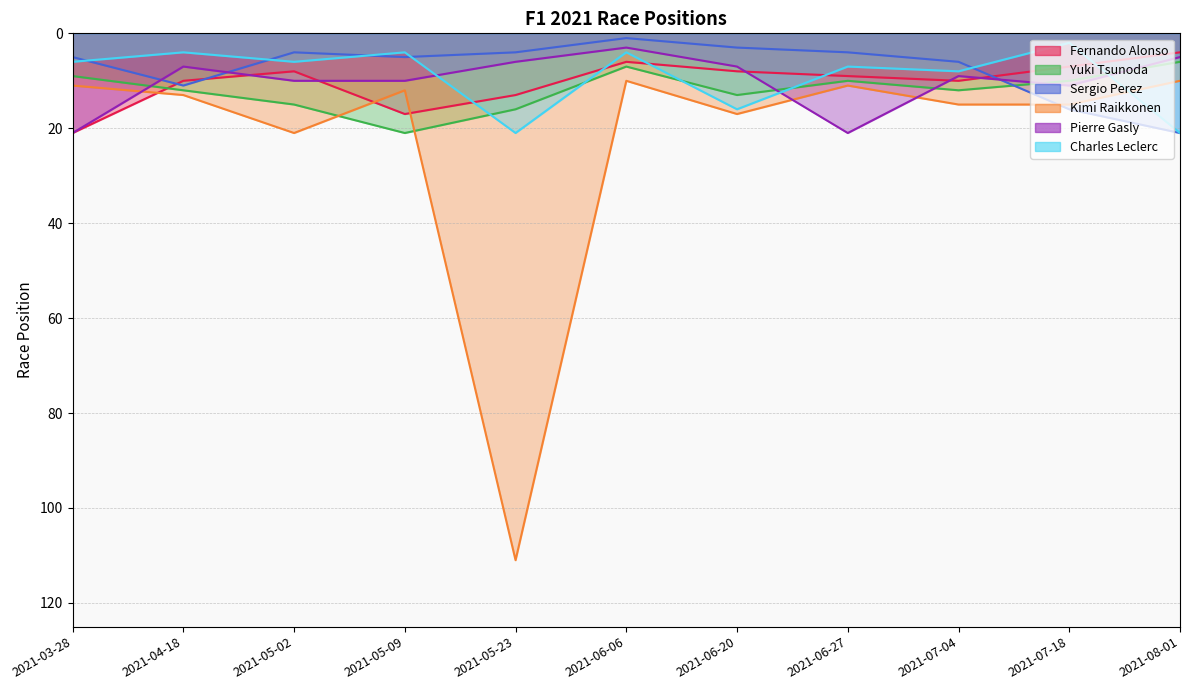

Which series ends up on top after the final intersection of Sergio Perez and Charles Leclerc?

Sergio Perez